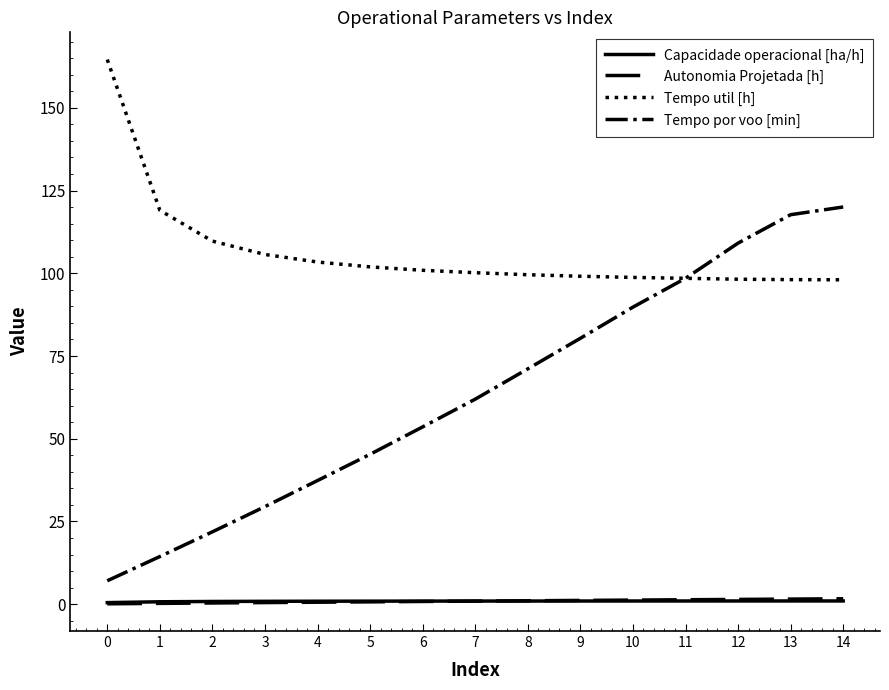

Does the chart display data point markers on the line(s)?

No